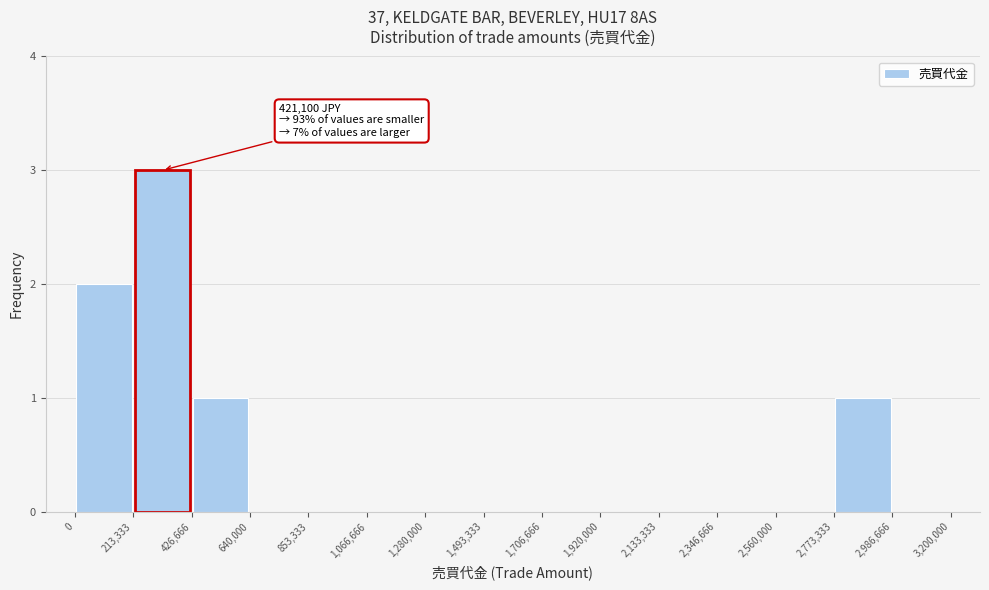

Over which range of the x-axis is the bar tallest?

213,333 to 426,666